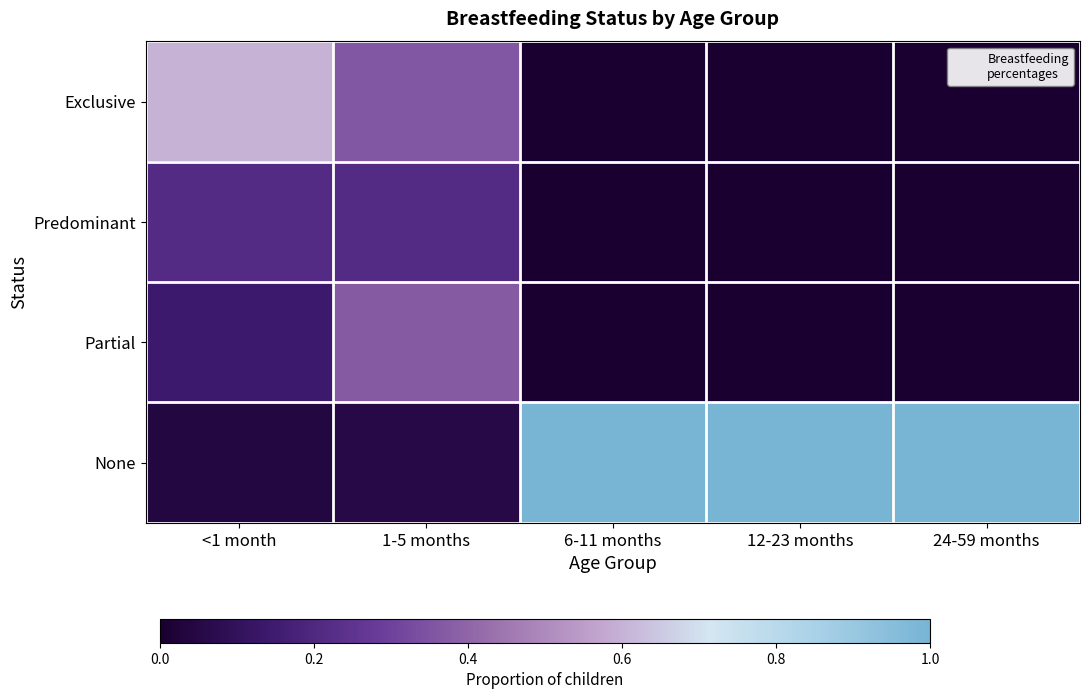

How many series are shown in this chart?

4